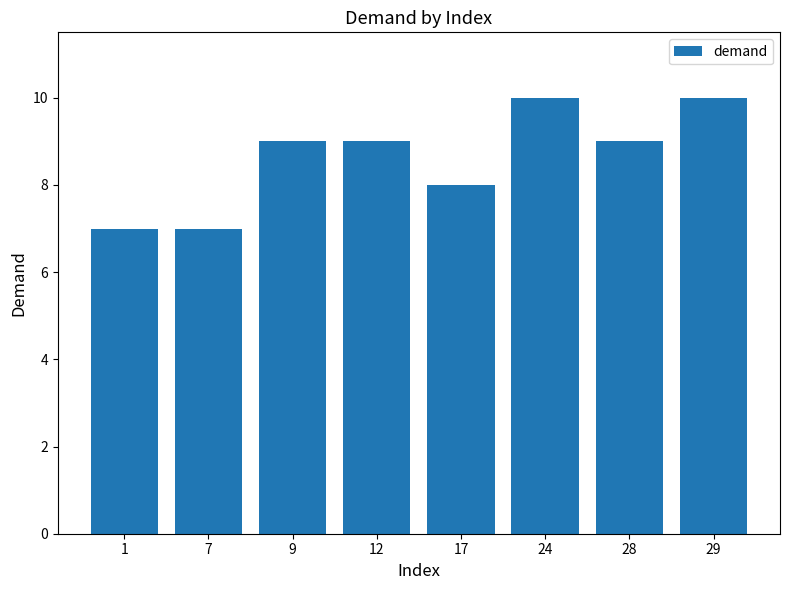

What is the average value?

9